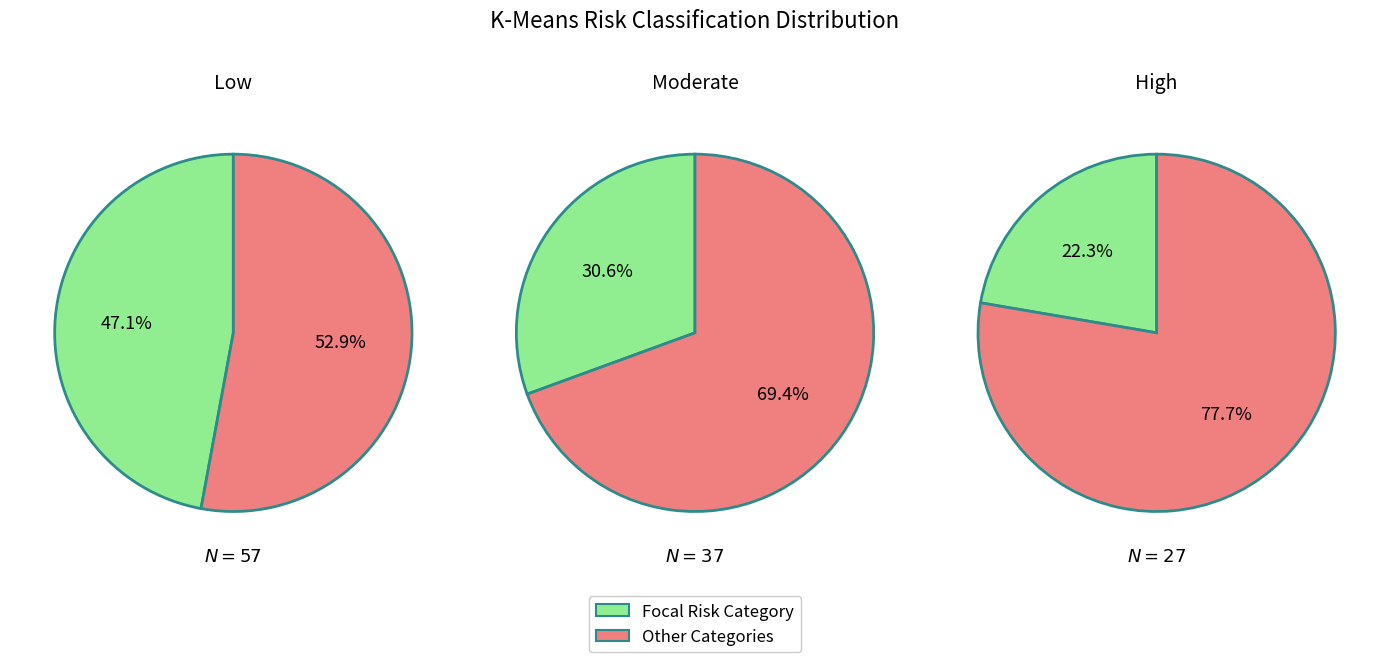

What is the ratio of the value at Moderate to the value at Low?

0.6